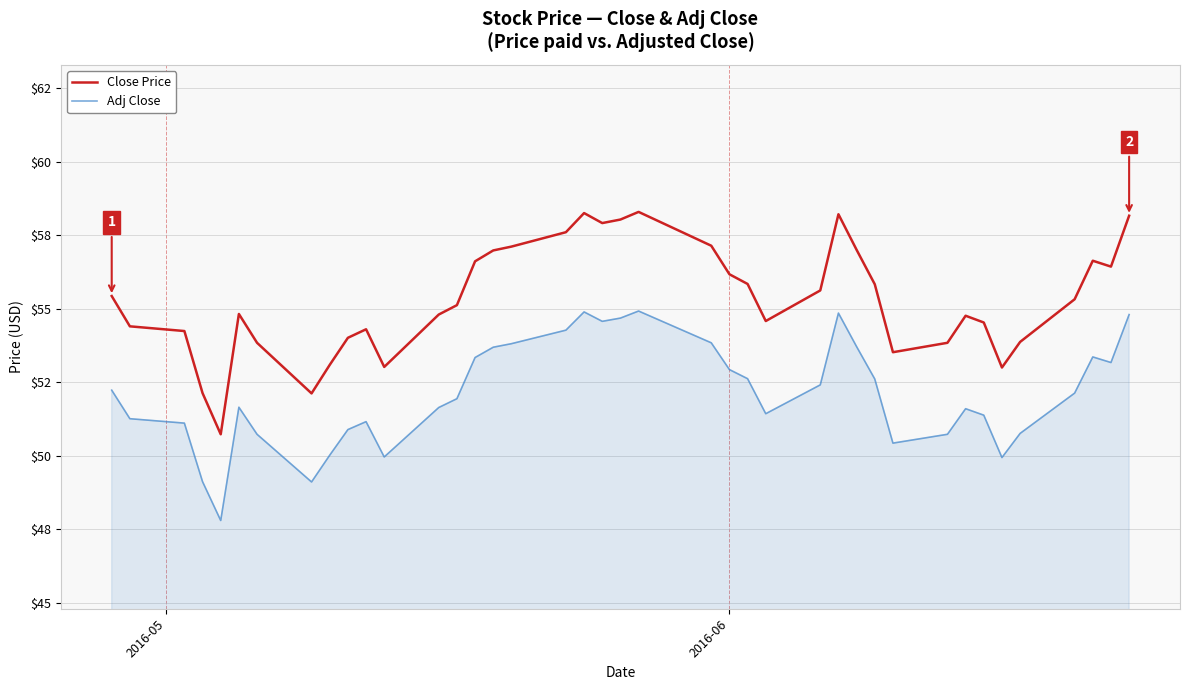

What are all the series names shown in the legend?

Close Price, Adj Close